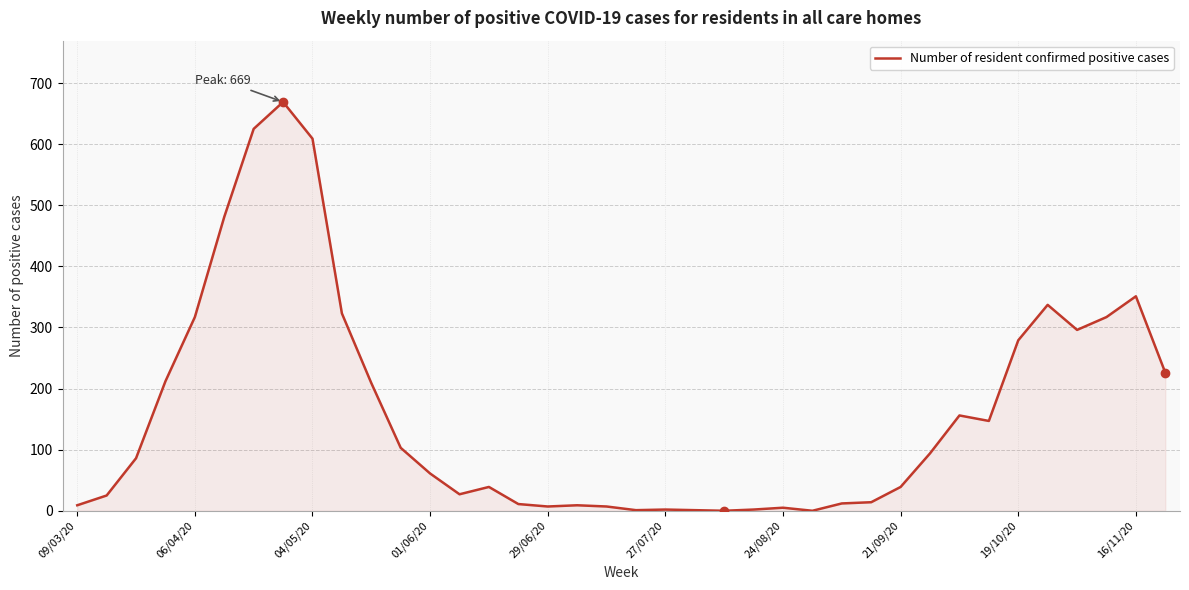

What is the difference between the maximum and minimum values?

669